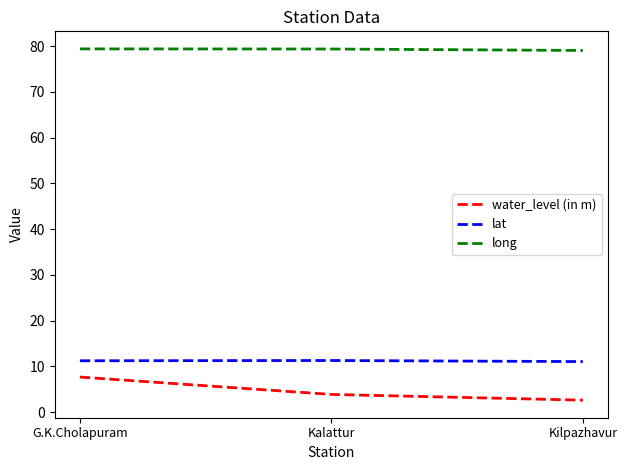

What is the maximum value for lat?

11.3